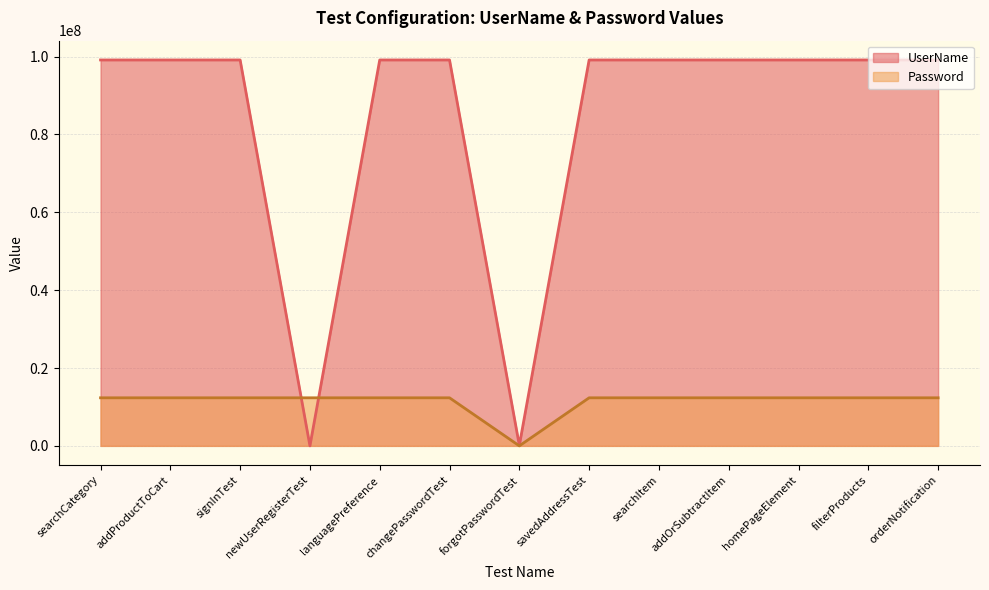

What are all the series names shown in the legend?

UserName, Password